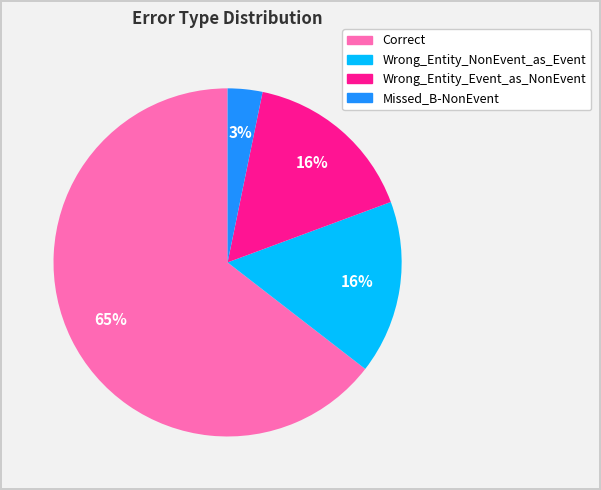

Which slice represents more than half of the pie?

Correct